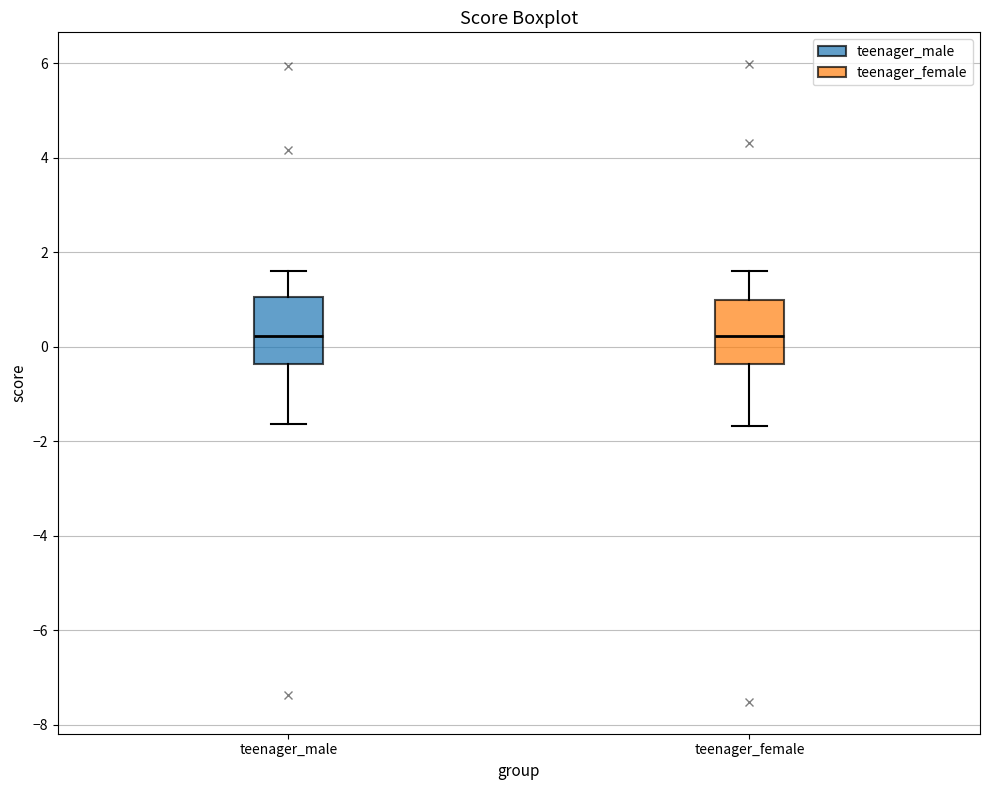

Reading left to right, transcribe this box plot: for each box, give where its median line is, the range the box spans, and where its two whiskers end, as read against the y-axis. The values are not printed on the chart, so give them approximately, as read against the axis.

teenager_male: median 0.2, box -0.4 to 1.0, whiskers -1.6 to 1.6
teenager_female: median 0.2, box -0.4 to 1.0, whiskers -1.6 to 1.6